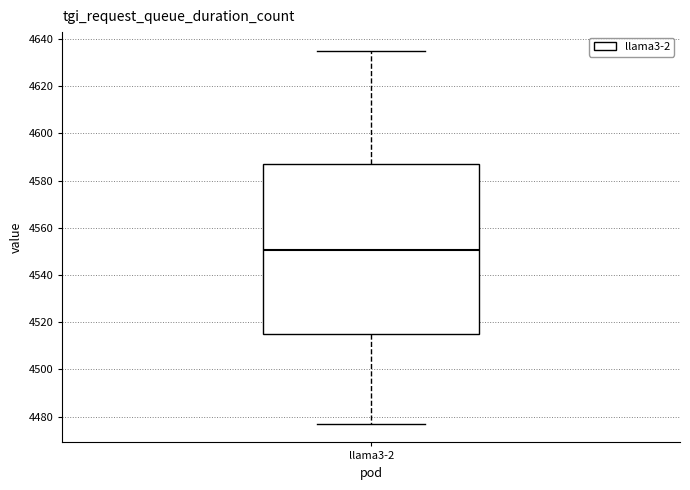

Transcribe this box plot: give where the median line is, the range the box spans, and where the two whiskers end, as read against the y-axis. The values are not printed on the chart, so give them approximately, as read against the axis.

median 4550, box 4516 to 4588, whiskers 4478 to 4636